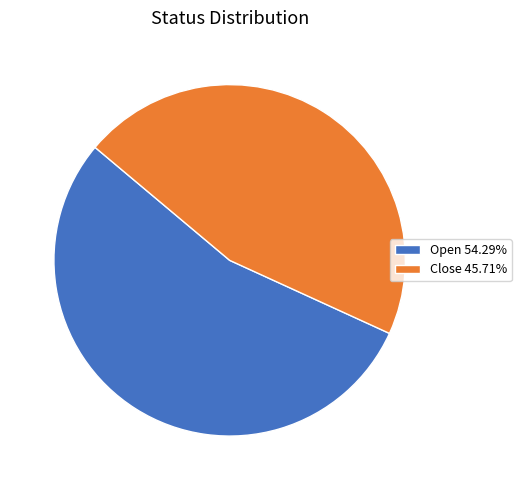

Is there any slice that represents more than half of the pie?

Yes